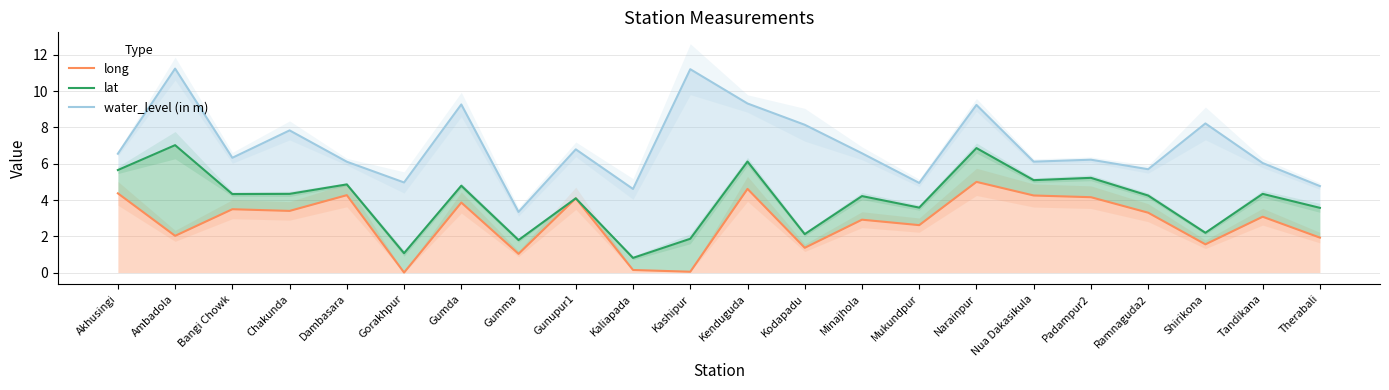

Which category has the lowest value in the long series?

Gorakhpur